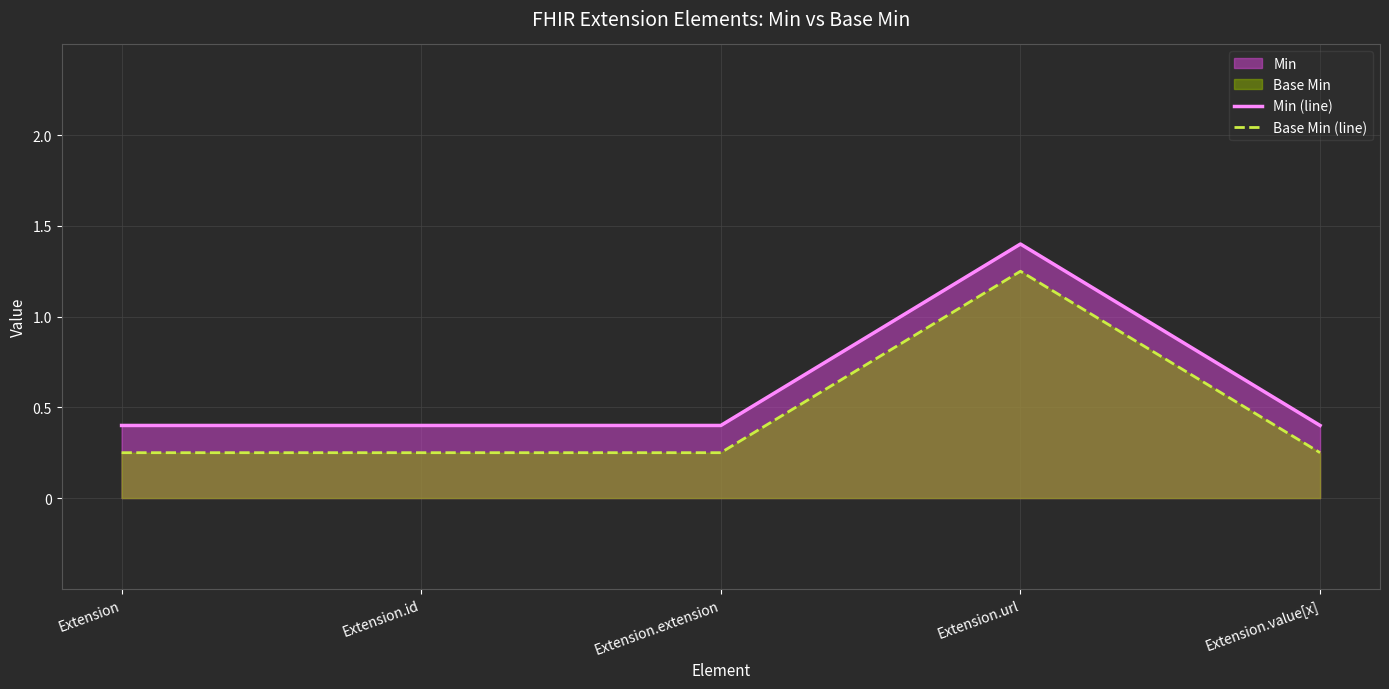

Rank the series by their maximum value, from lowest to highest.

Base Min (line), Min (line)